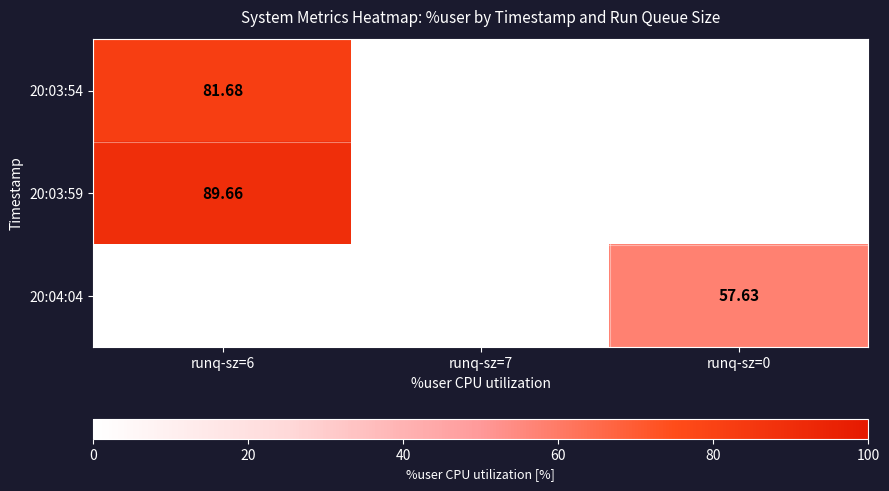

Is the value of 20:03:54 at runq-sz=6 greater than the value of 20:03:59 at runq-sz=6?

No